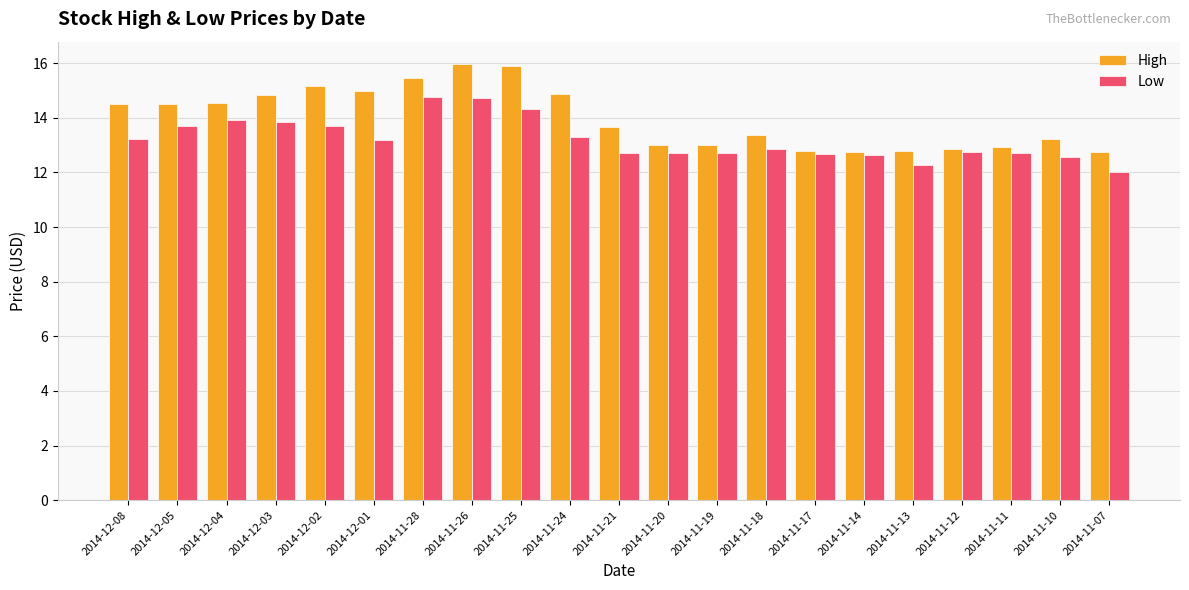

What is the average value of the High series?

14.0